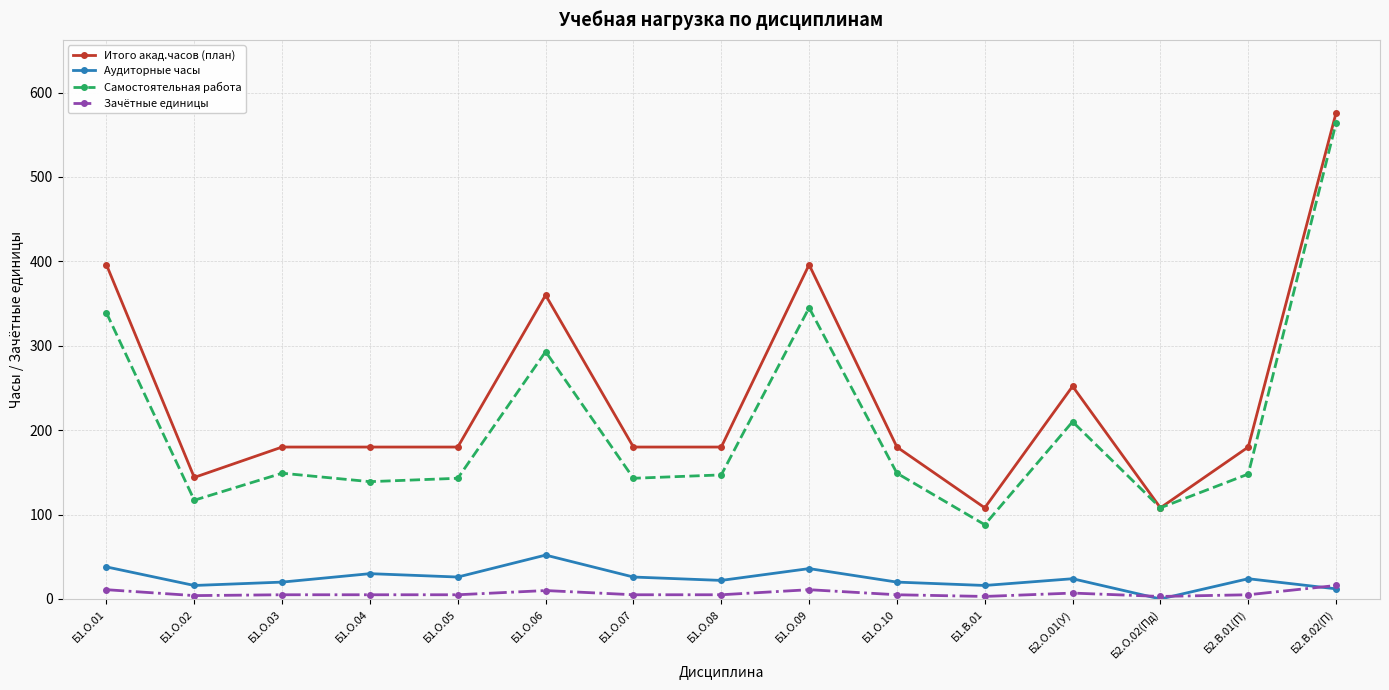

List the series in order of their peak value, highest first.

Итого акад.часов (план), Самостоятельная работа, Аудиторные часы, Зачётные единицы